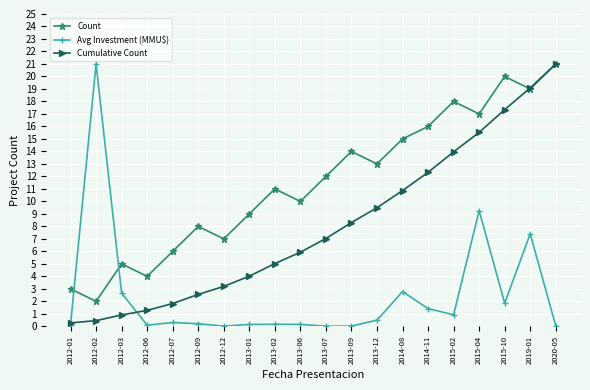

Does the chart display data point markers on the line(s)?

Yes